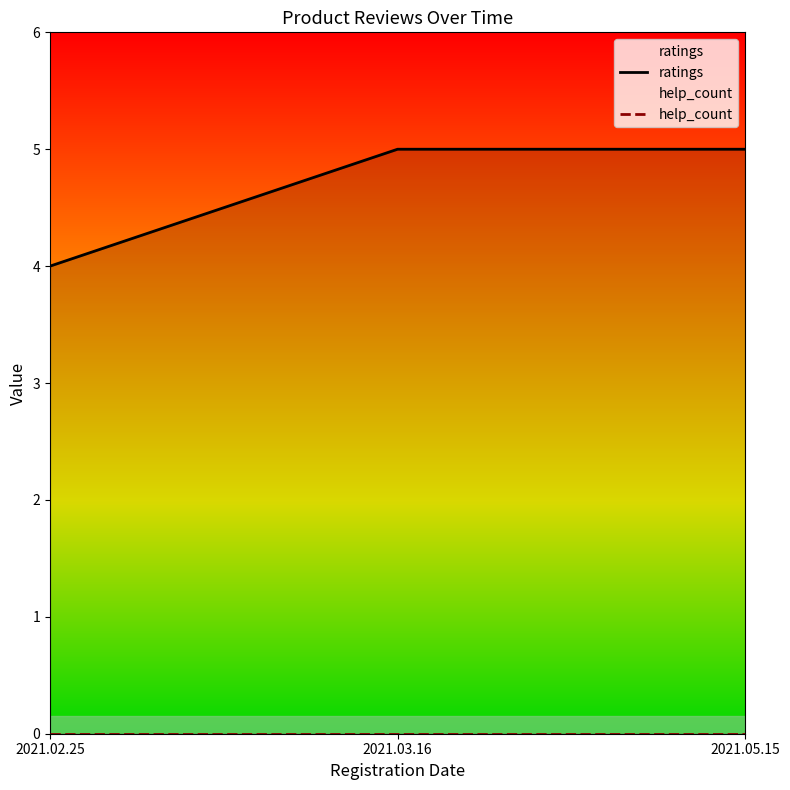

Which series changed the most between 2021.02.25 and 2021.03.16?

ratings